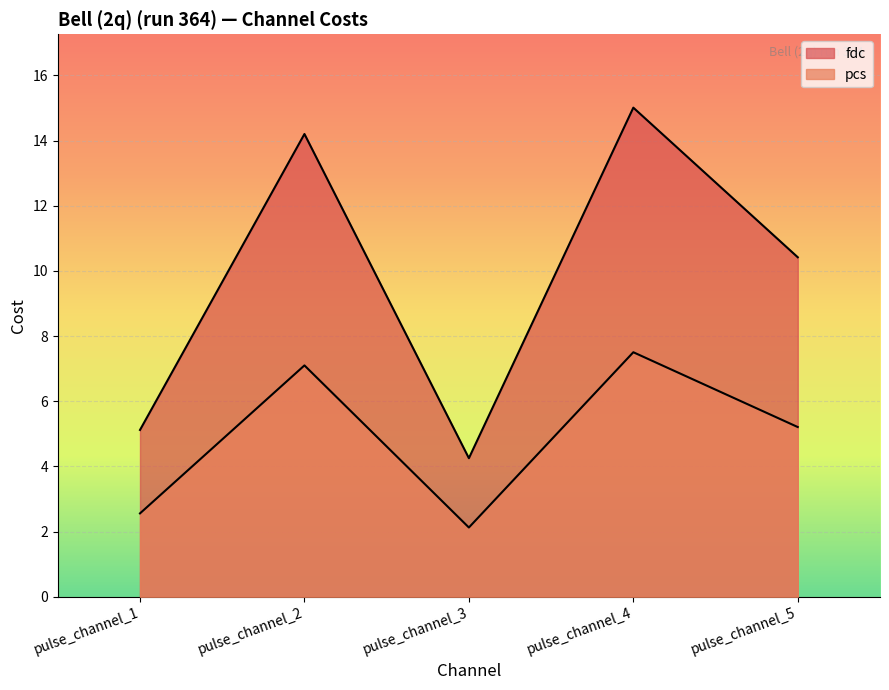

Between pulse_channel_2 and pulse_channel_4, which series saw the biggest shift?

fdc